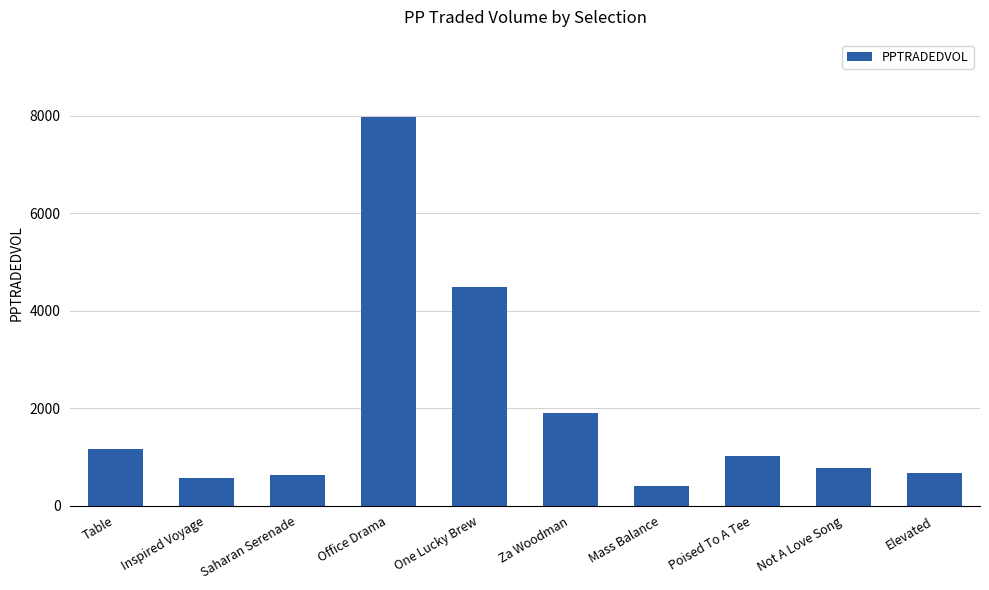

What is the label of the 6th bar from the left?

Za Woodman